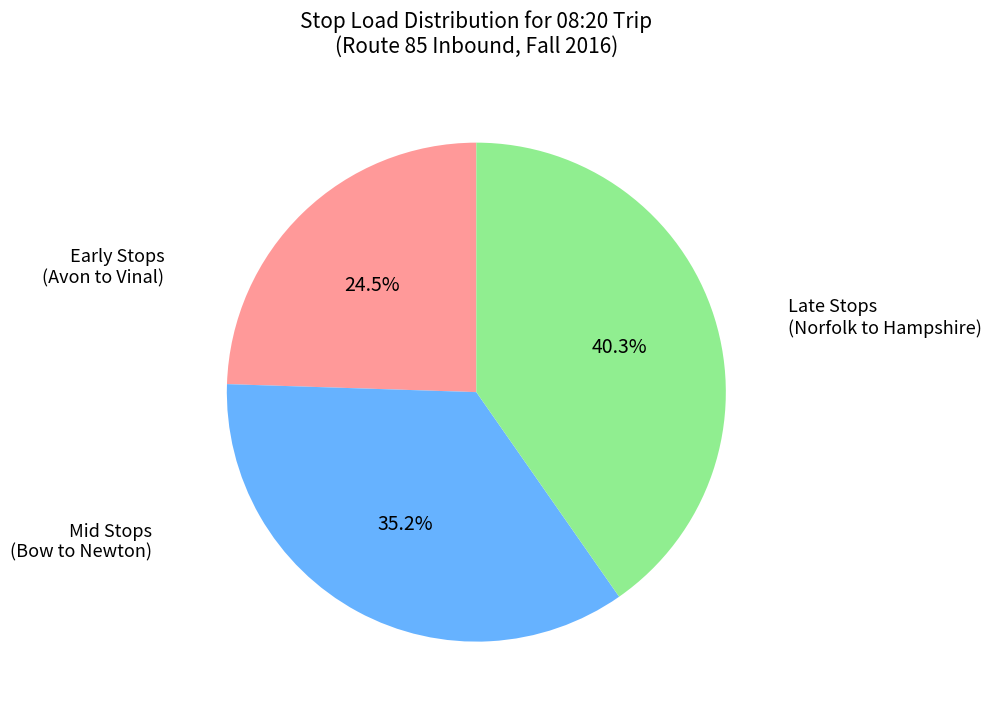

To the nearest percent, what is the average slice percentage?

33%